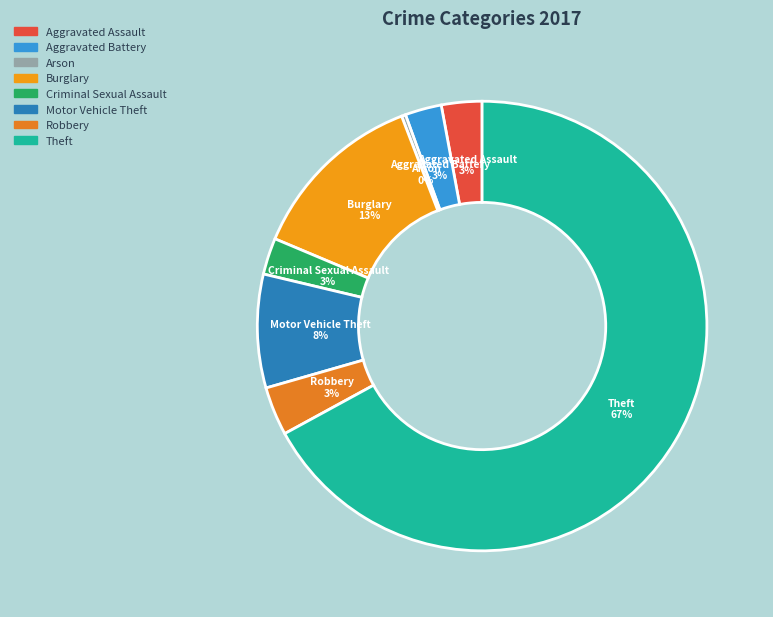

Which category has the smallest portion of the pie?

Arson